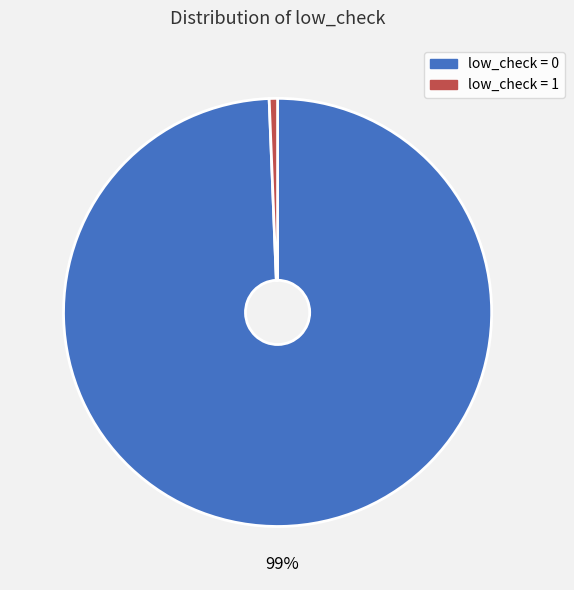

Does any single category account for the majority?

Yes